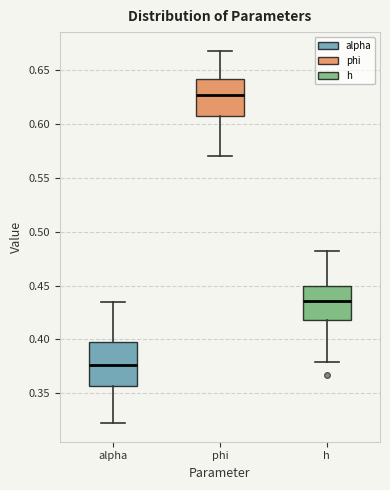

Which box's median line is the lowest?

alpha